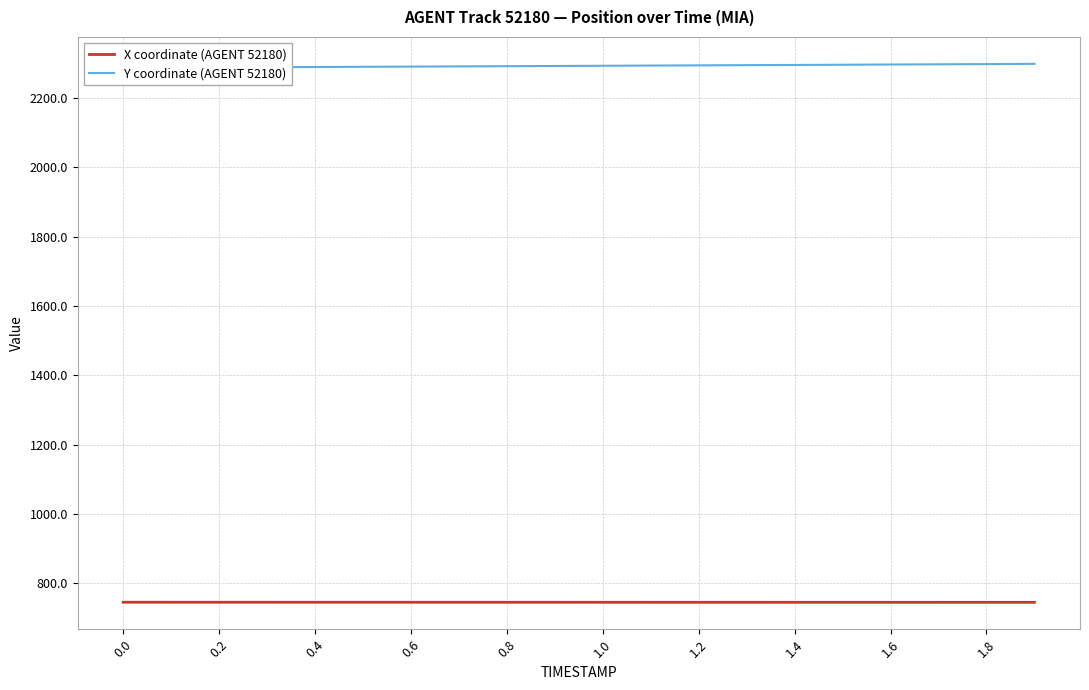

Is it true that X coordinate (AGENT 52180) equals 1055.6 at 1.6?

False